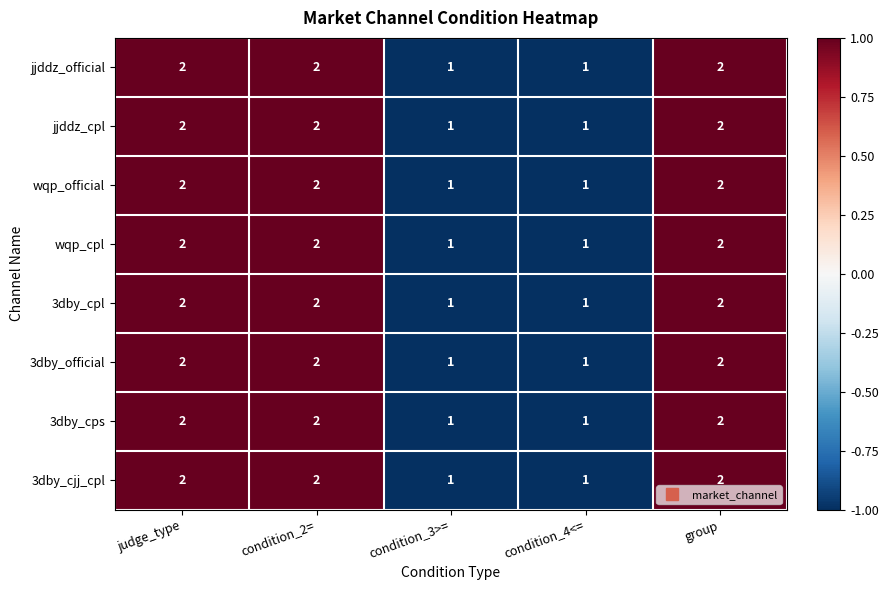

What is the maximum value shown in the chart?

2